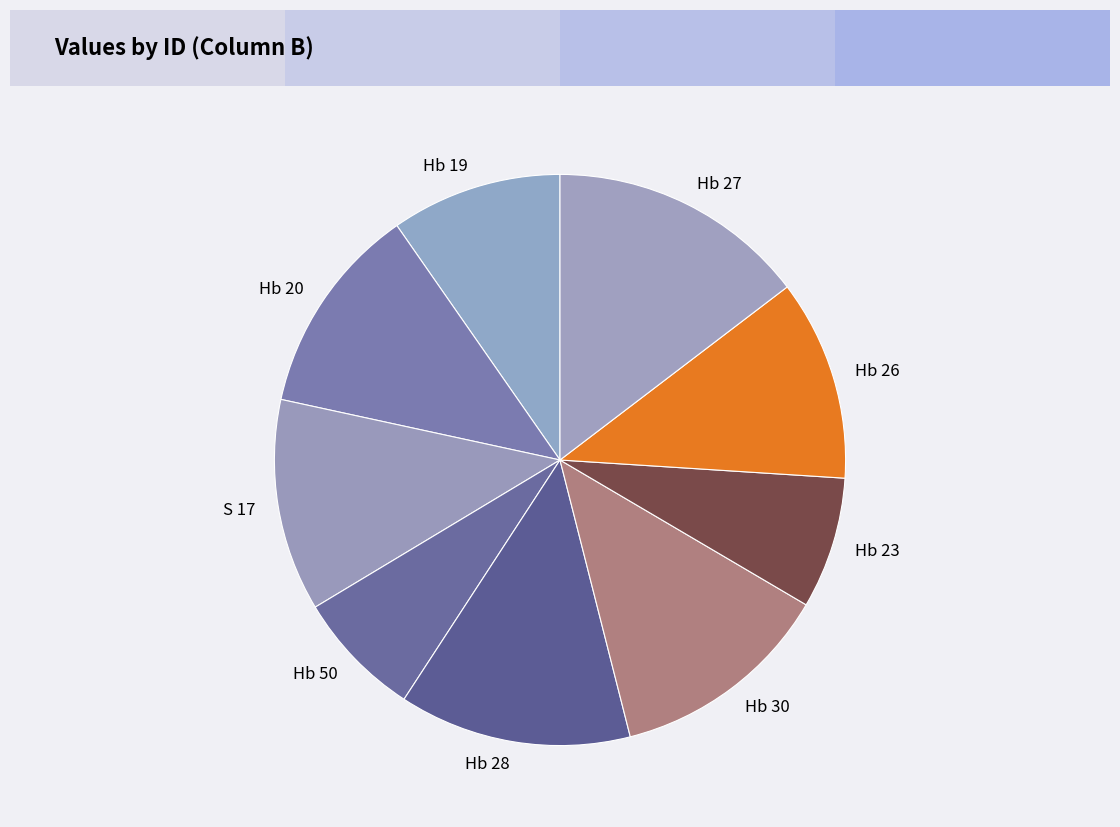

Between Hb 20 and Hb 26, which is larger?

Hb 20